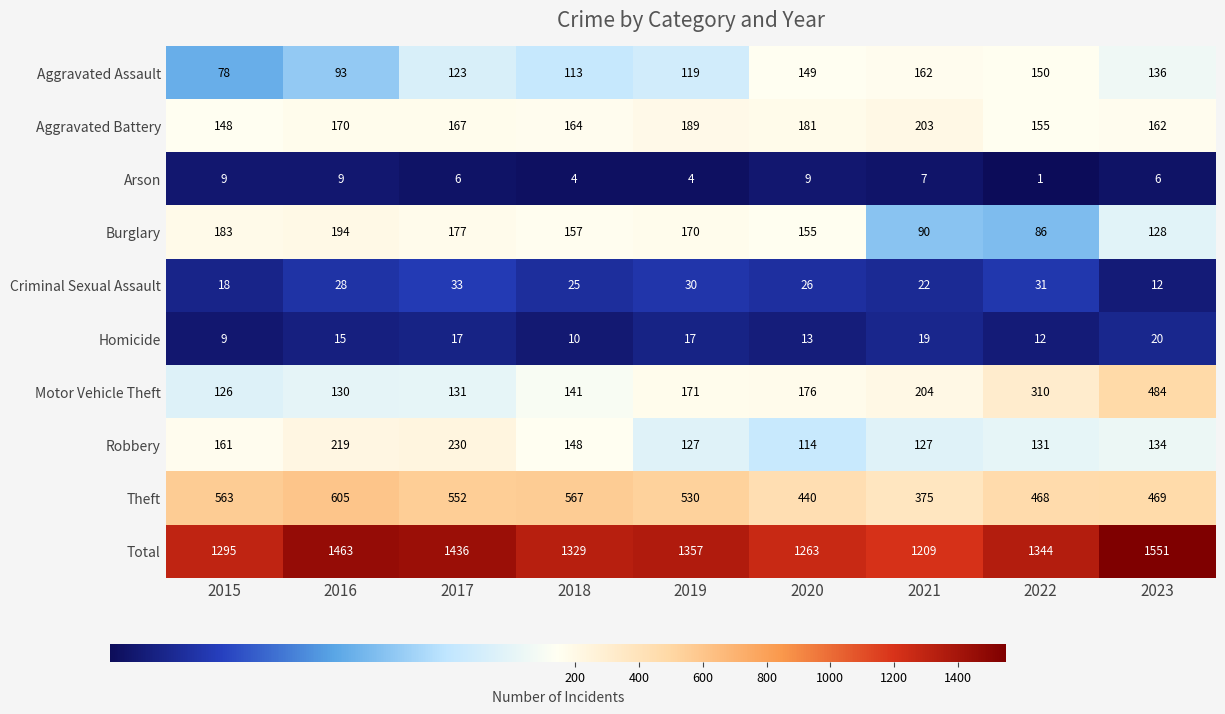

The value of Homicide at 2022 is 12. True or false?

True